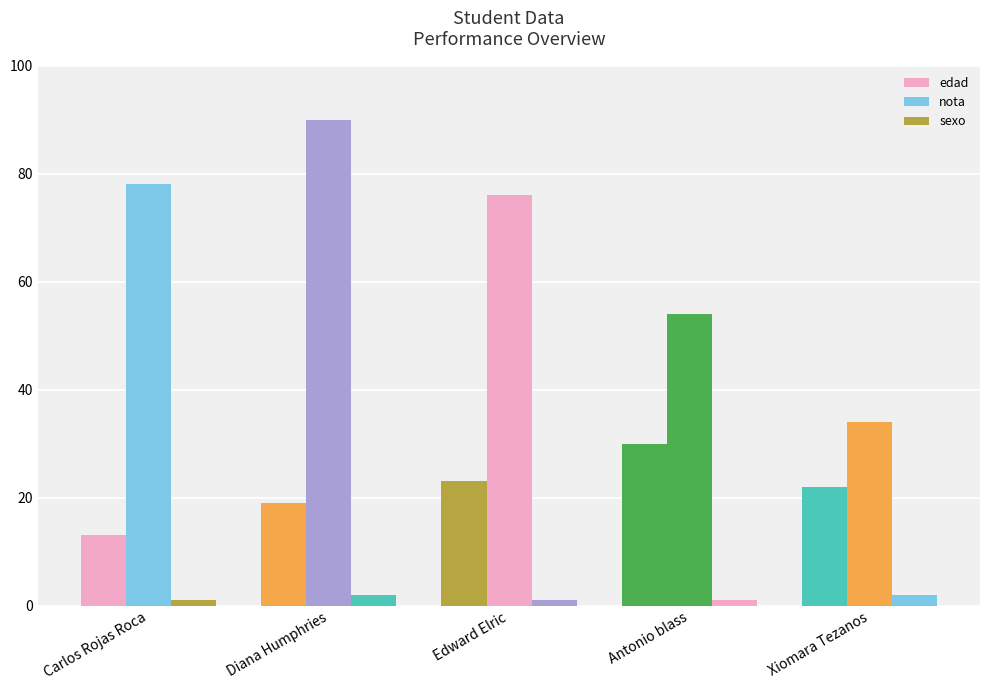

What is the total value across all series at Antonio blass?

85